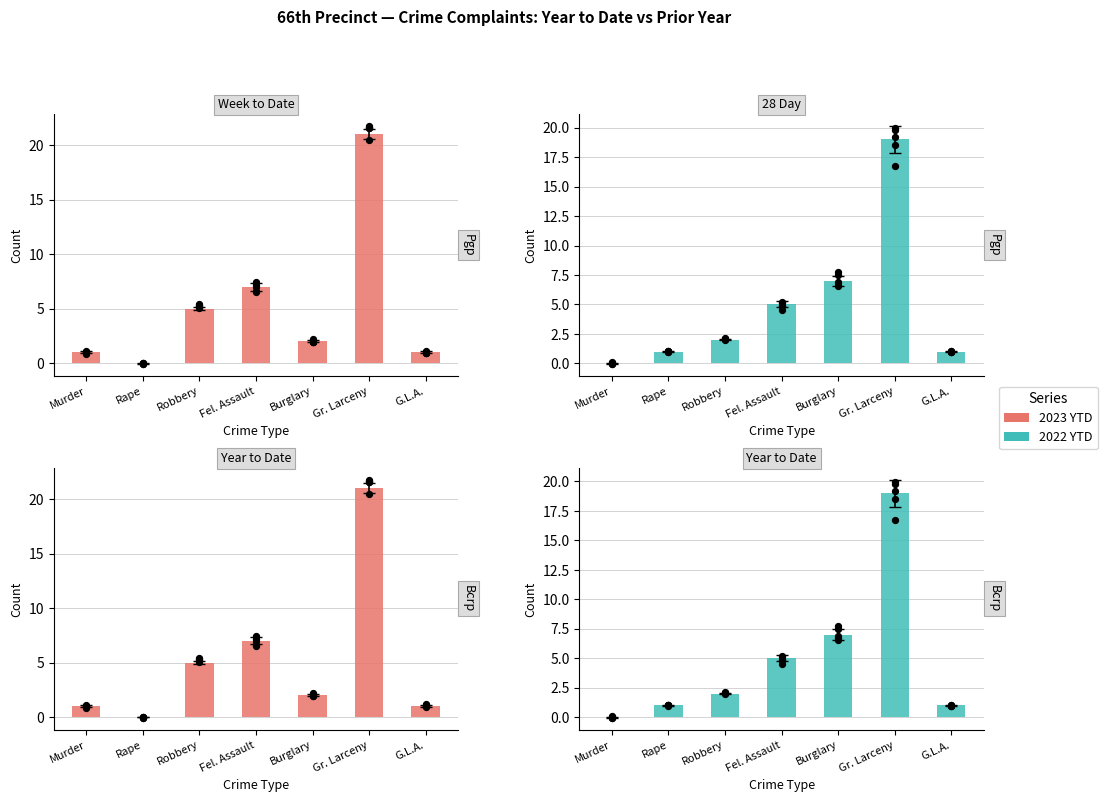

Which series contains the highest Y value?

2023 YTD